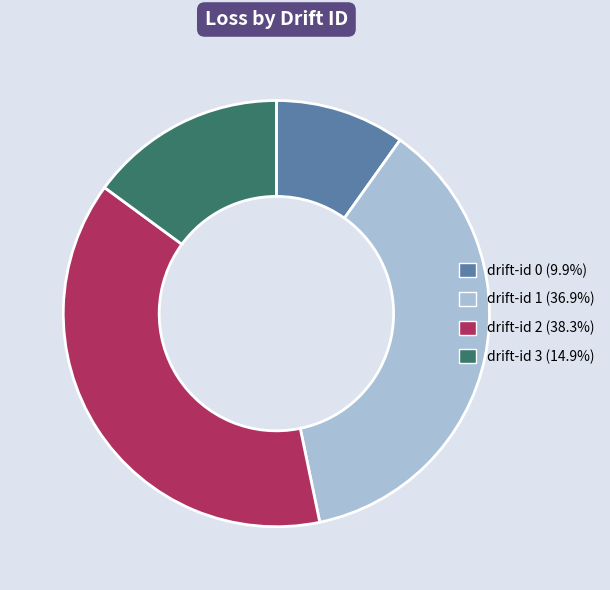

Is the sum of drift-id 0 and drift-id 3 greater than half?

No